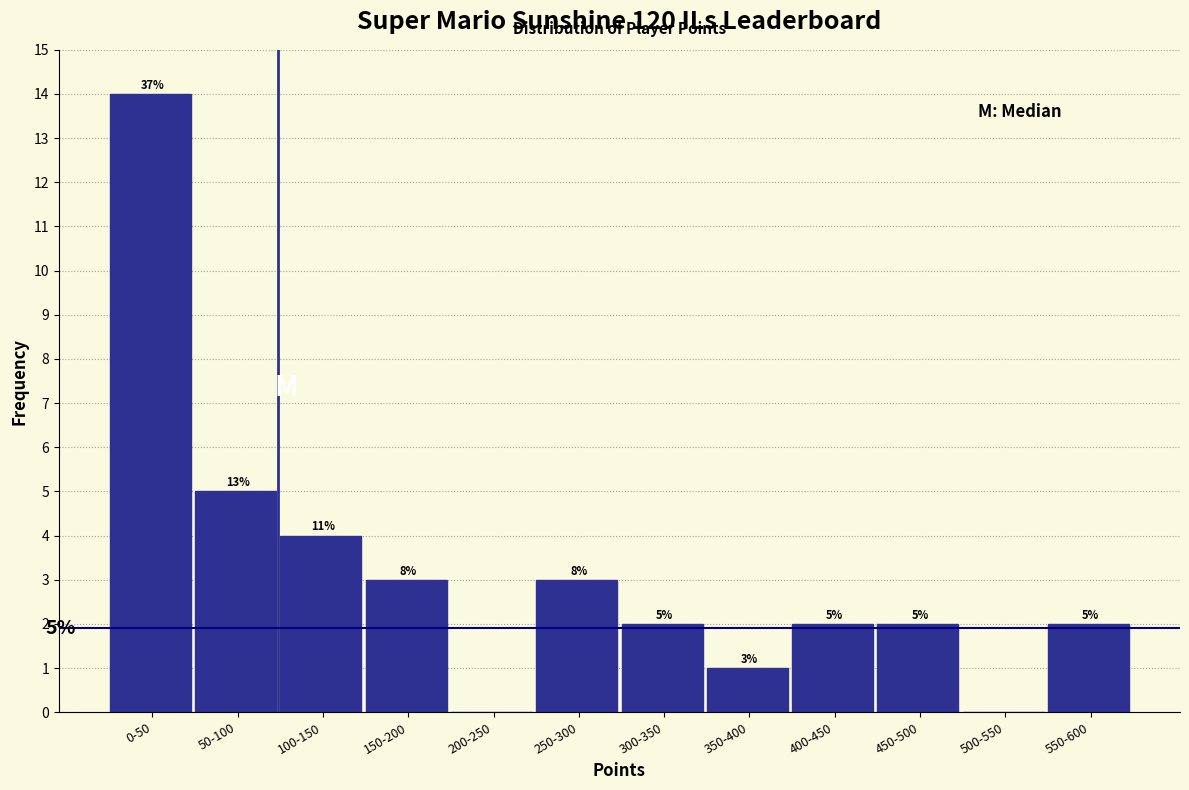

Reading left to right, list all the values displayed in this chart.

0-50=14	50-100=5	100-150=4	150-200=3	200-250=0	250-300=3	300-350=2	350-400=1	400-450=2	450-500=2	500-550=0	550-600=2